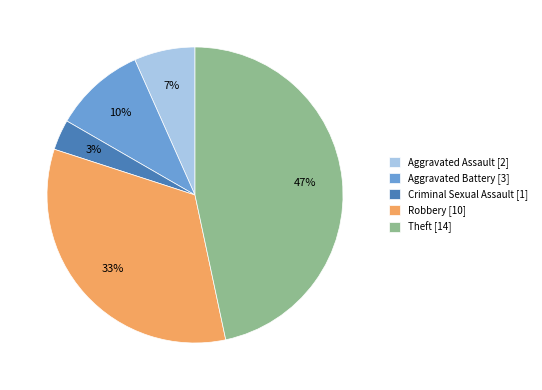

To the nearest percent, what is the difference between the Aggravated Assault and Aggravated Battery slice percentages?

3%